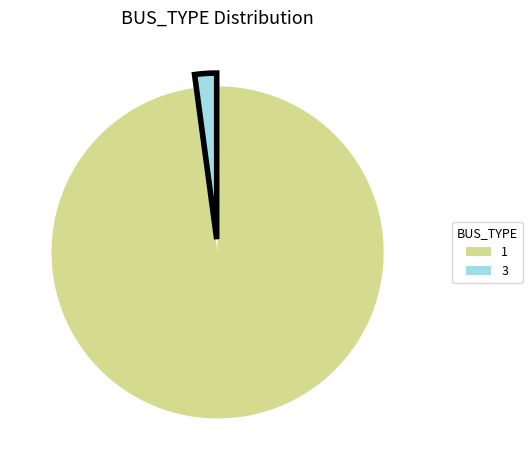

Which slice is the largest?

1